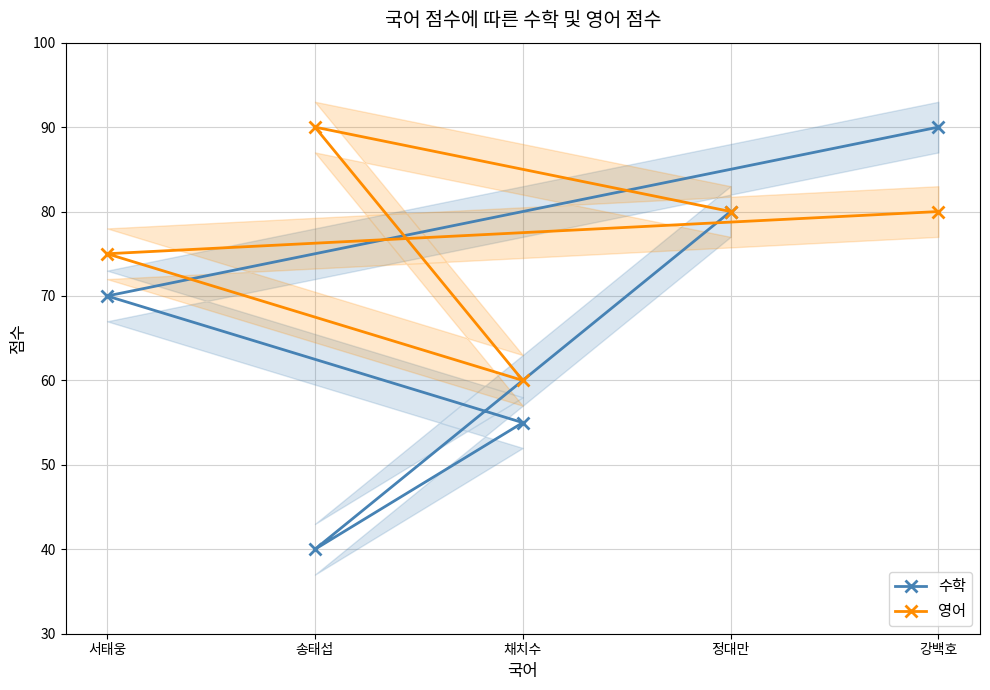

Does the chart have visible grid lines?

Yes